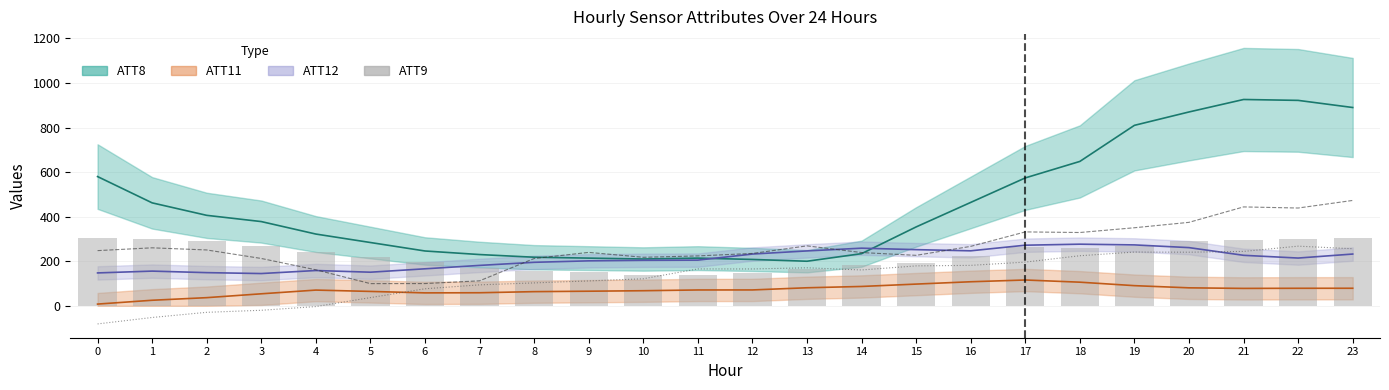

True or false: ATT14 has a value of 179.1 at 15.

True